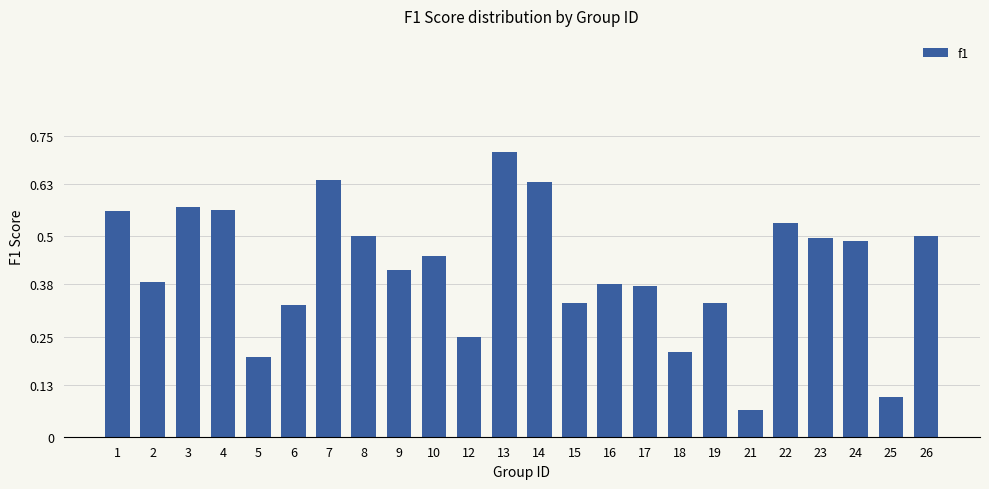

Between 23 and 2, which is larger?

23